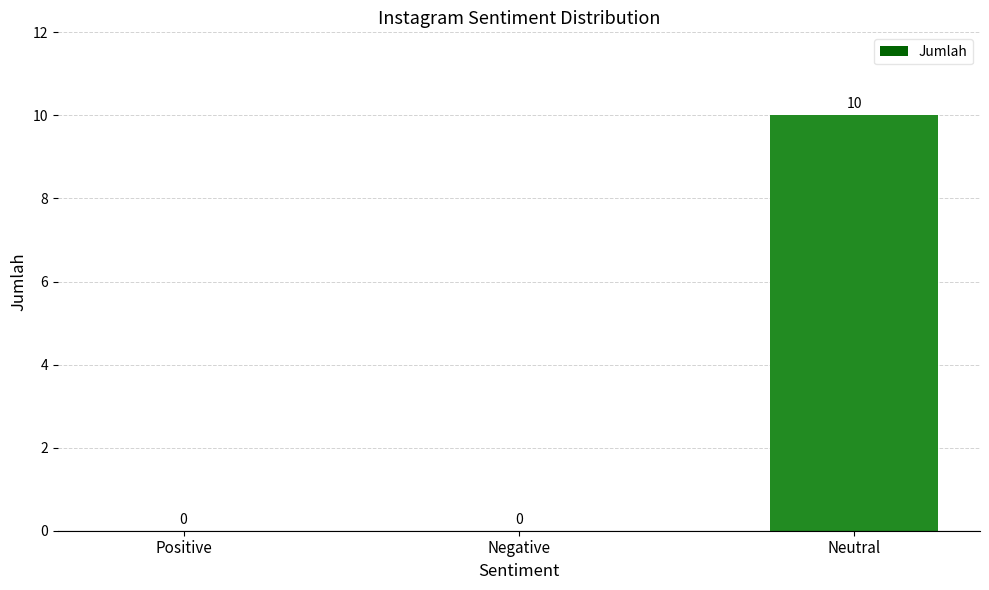

Read the value at Neutral.

10